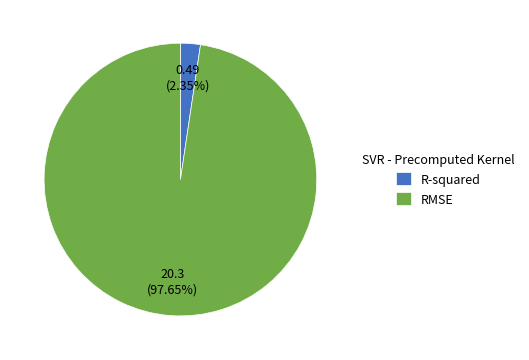

What is the largest slice in the pie chart?

RMSE